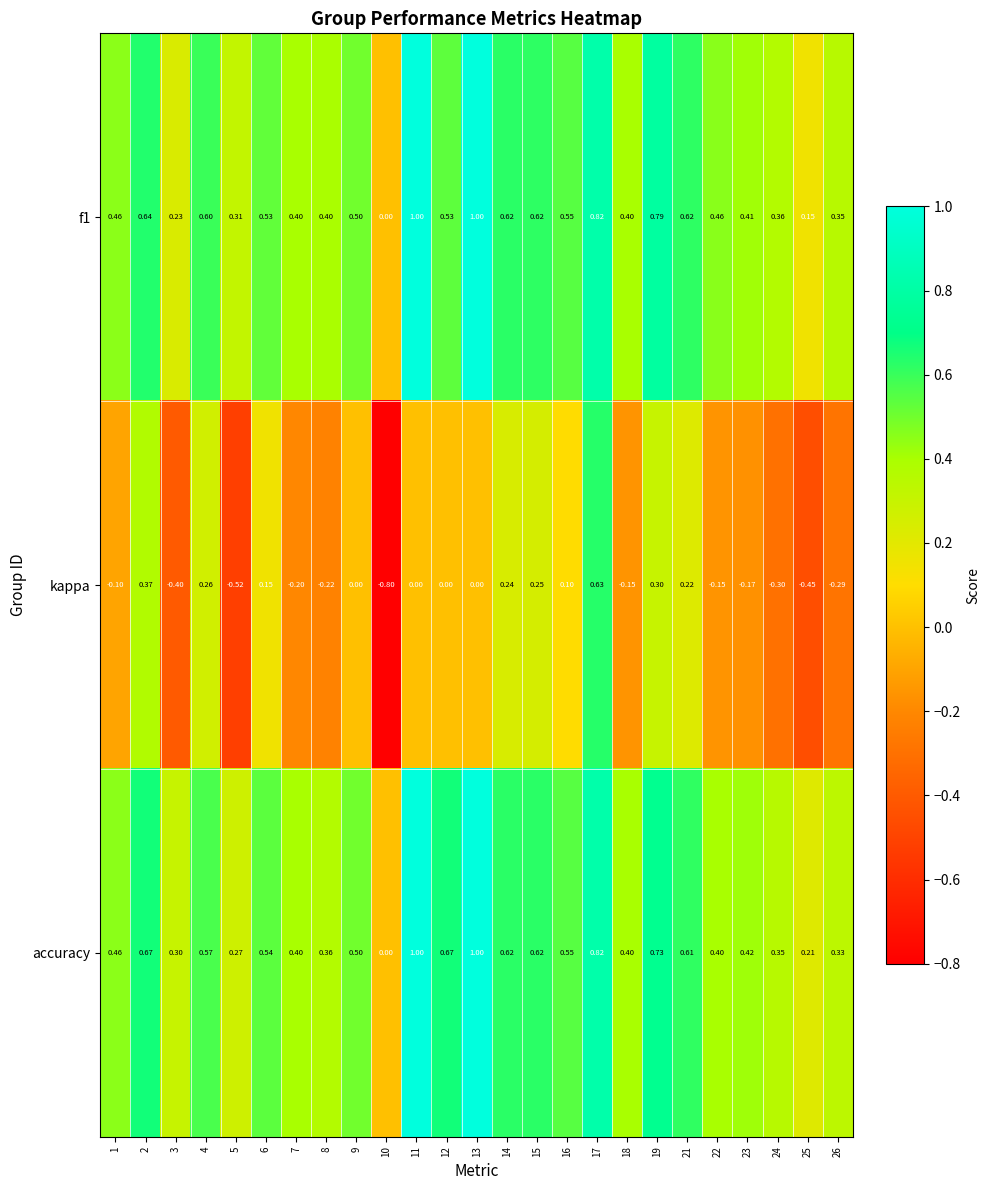

What is the total value across all series at 26?

0.4